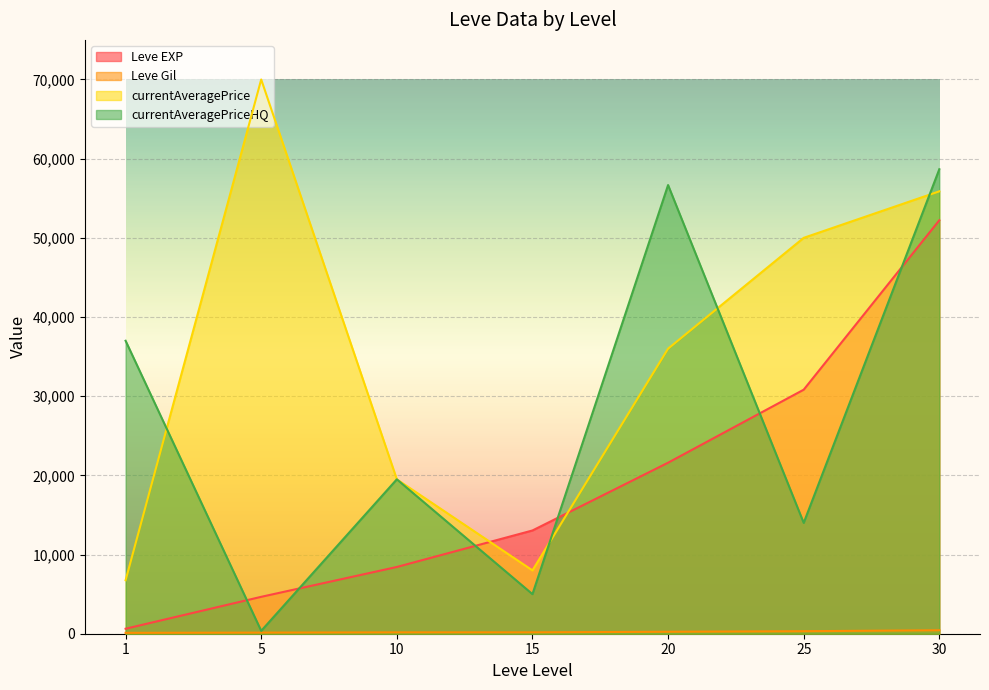

How many categories are shown in the chart?

7